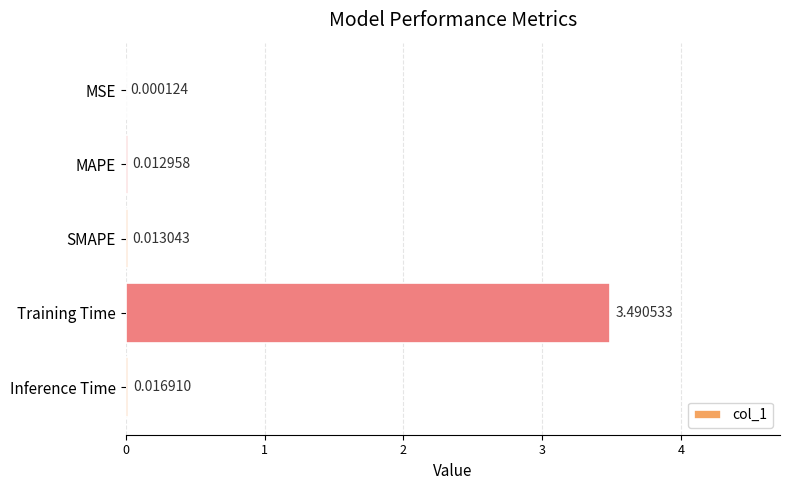

Which has a higher value, MSE or Inference Time?

Inference Time